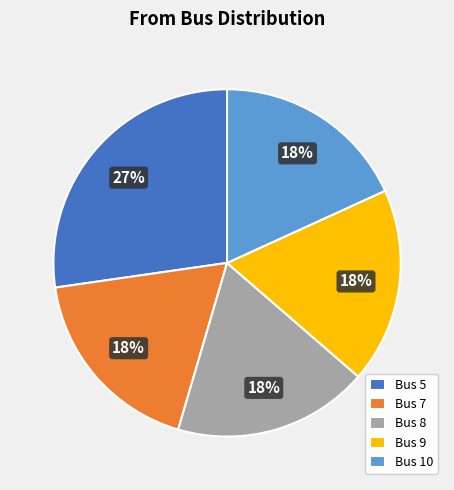

What percentage is the Bus 9 slice, to the nearest percent?

18%